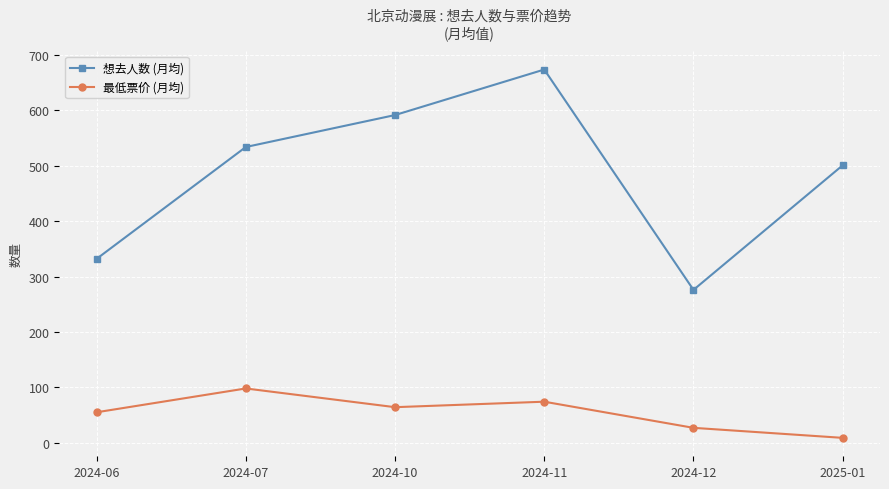

What is the value of the 最低票价 (月均) point at the 3rd from the left?

64.2